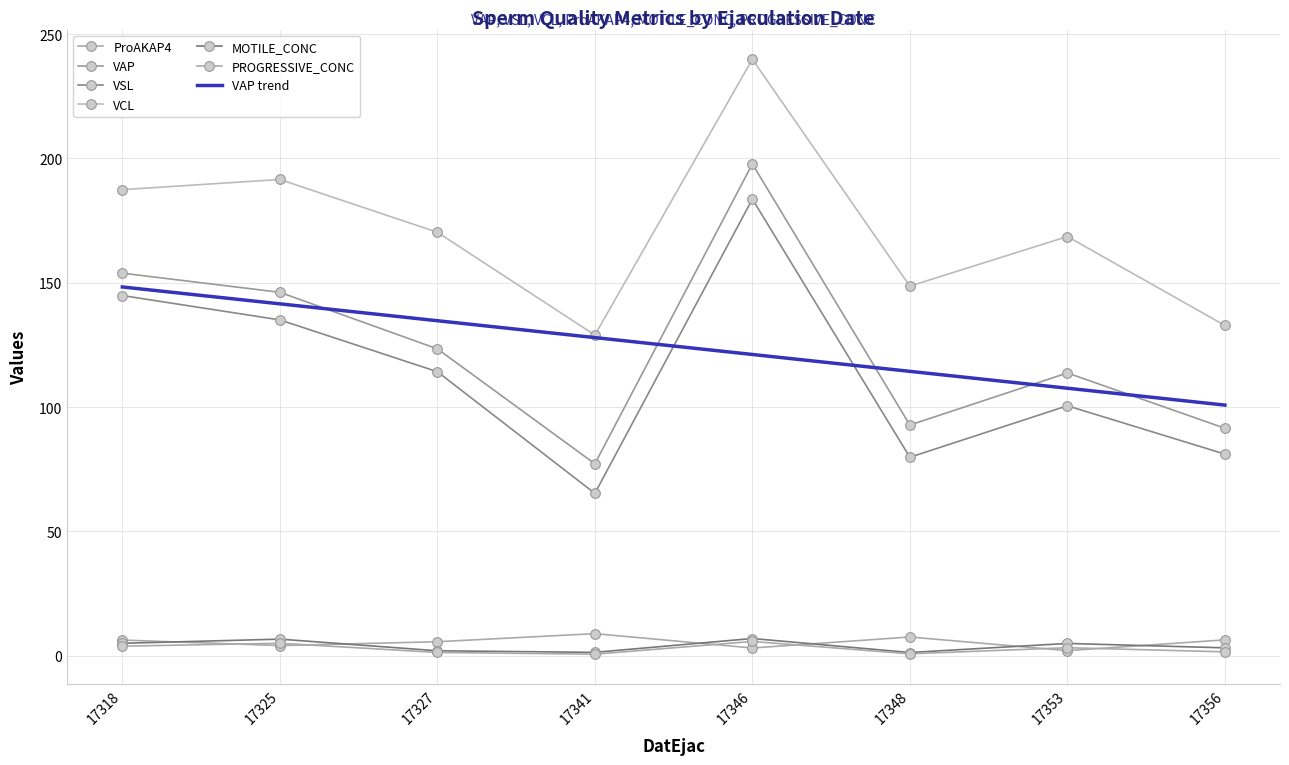

How many data points in ProAKAP4 are less than 6?

4